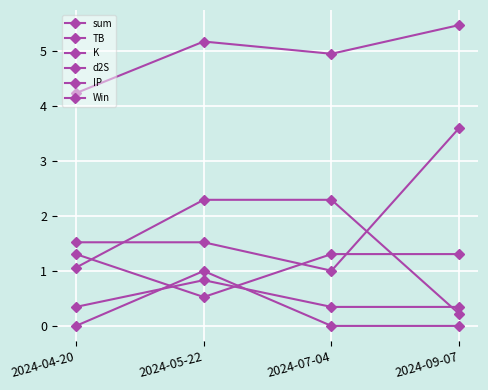

Is this an area chart (filled region under the line)?

No